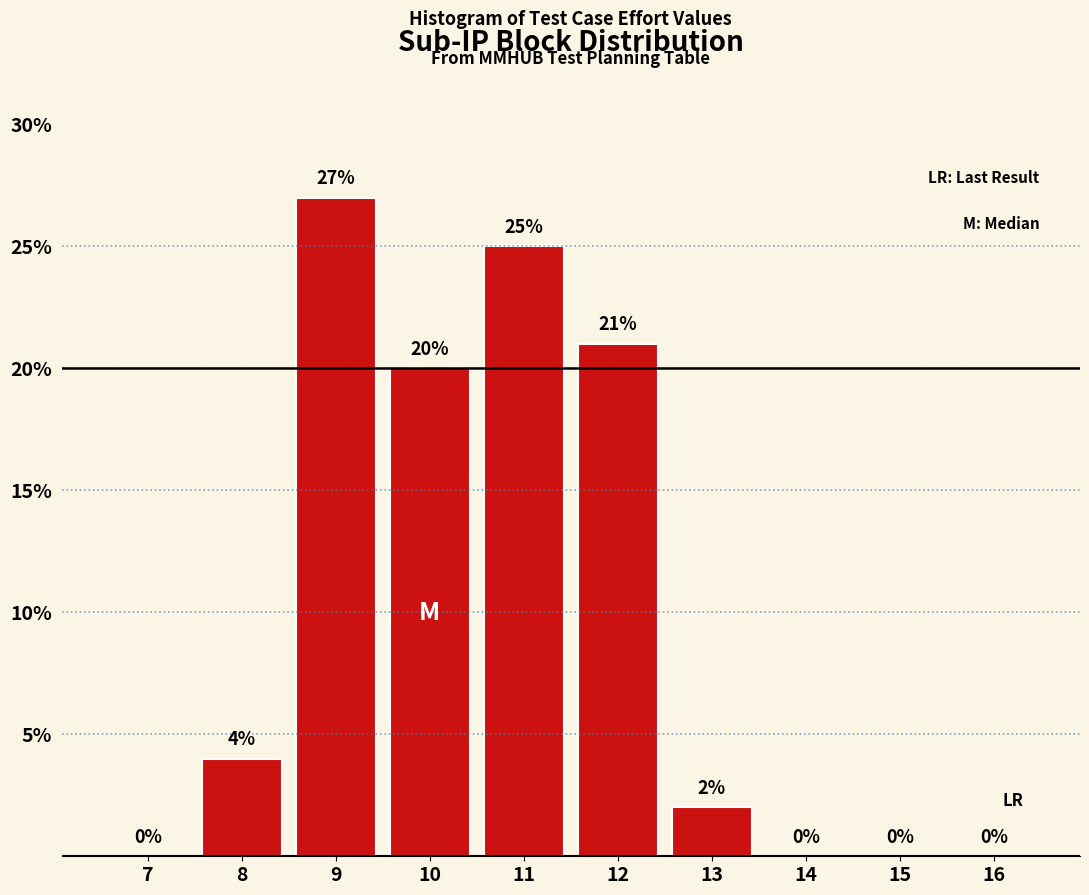

Reading left to right, transcribe all the data shown in this chart.

7=0	8=4	9=27	10=20	11=25	12=21	13=2	14=0	15=0	16=0